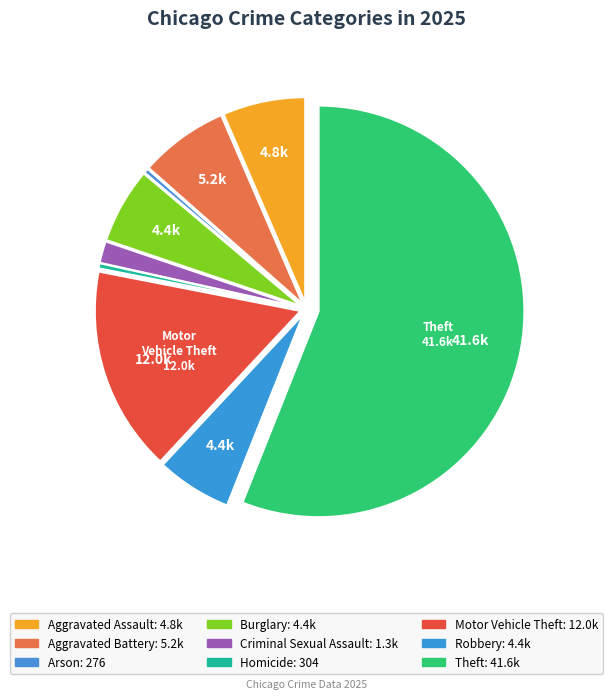

Does Aggravated Battery represent more than half of the total?

No